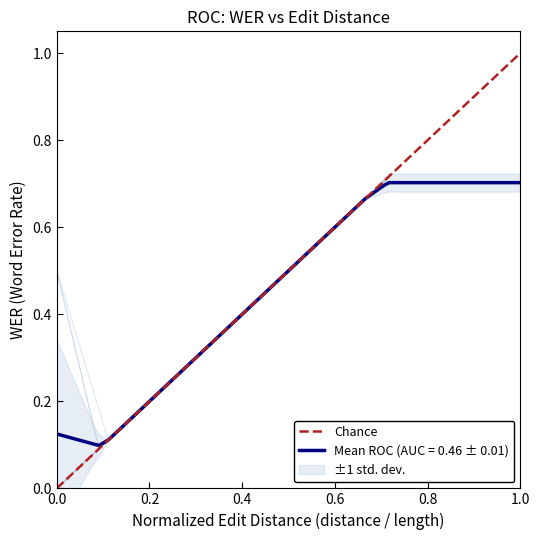

Is it true that the value at 0.0 is 0?

True